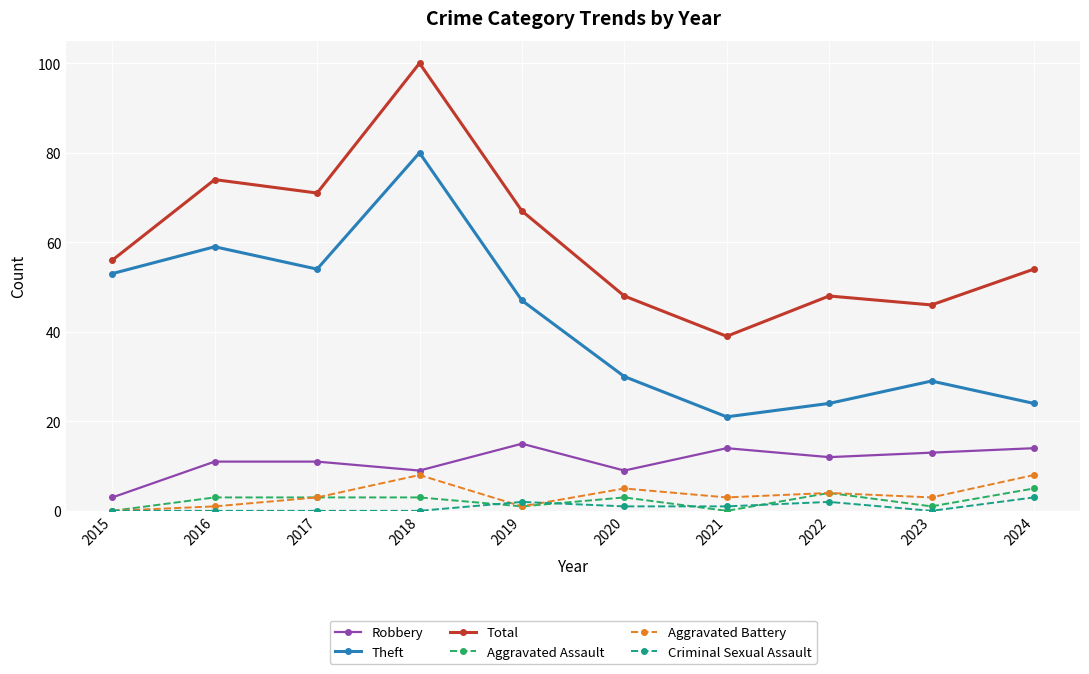

Is the value of Aggravated Assault at 2024 greater than the value of Total at 2017?

No